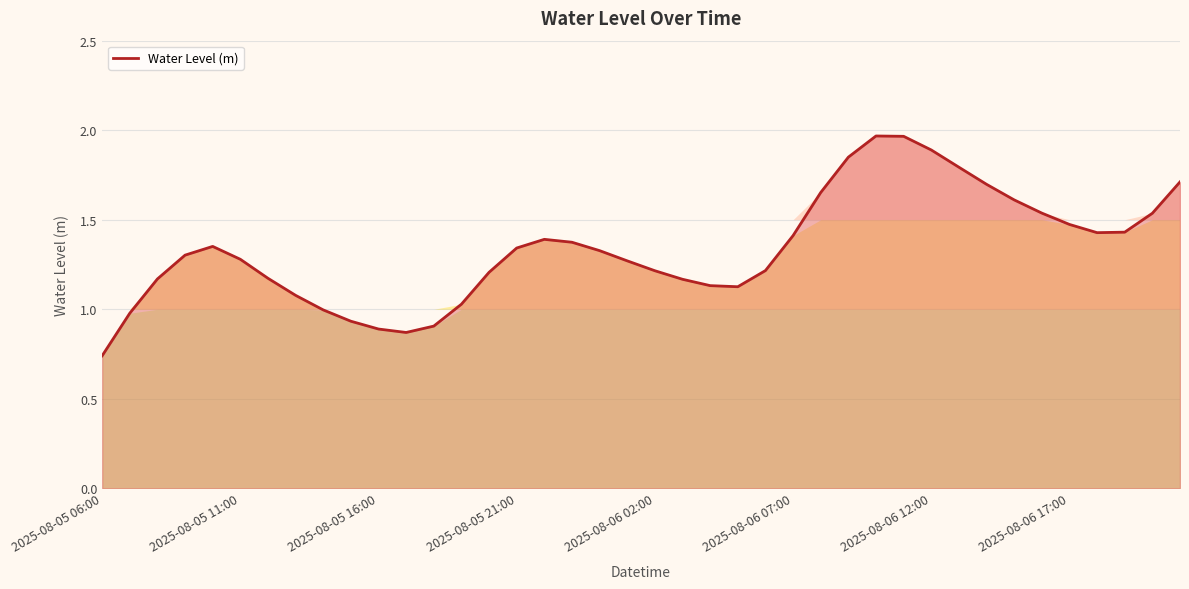

Reading right to left, transcribe all the data shown in this chart.

2025-08-06 21:00=1.7	2025-08-06 20:00=1.5	2025-08-06 19:00=1.4	2025-08-06 18:00=1.4	2025-08-06 17:00=1.5	2025-08-06 16:00=1.5	2025-08-06 15:00=1.6	2025-08-06 14:00=1.7	2025-08-06 13:00=1.8	2025-08-06 12:00=1.9	2025-08-06 11:00=2.0	2025-08-06 10:00=2.0	2025-08-06 09:00=1.8	2025-08-06 08:00=1.7	2025-08-06 07:00=1.4	2025-08-06 06:00=1.2	2025-08-06 05:00=1.1	2025-08-06 04:00=1.1	2025-08-06 03:00=1.2	2025-08-06 02:00=1.2	2025-08-06 01:00=1.3	2025-08-06 00:00=1.3	2025-08-05 23:00=1.4	2025-08-05 22:00=1.4	2025-08-05 21:00=1.3	2025-08-05 20:00=1.2	2025-08-05 19:00=1.0	2025-08-05 18:00=0.9	2025-08-05 17:00=0.9	2025-08-05 16:00=0.9	2025-08-05 15:00=0.9	2025-08-05 14:00=1.0	2025-08-05 13:00=1.1	2025-08-05 12:00=1.2	2025-08-05 11:00=1.3	2025-08-05 10:00=1.4	2025-08-05 09:00=1.3	2025-08-05 08:00=1.2	2025-08-05 07:00=1.0	2025-08-05 06:00=0.7